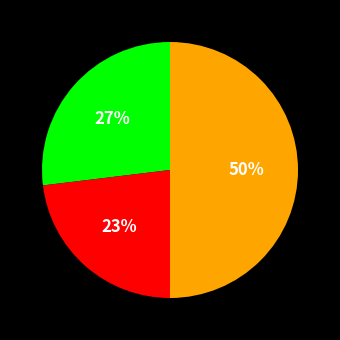

To the nearest percent, what is the difference between the largest and smallest slice percentages?

27%